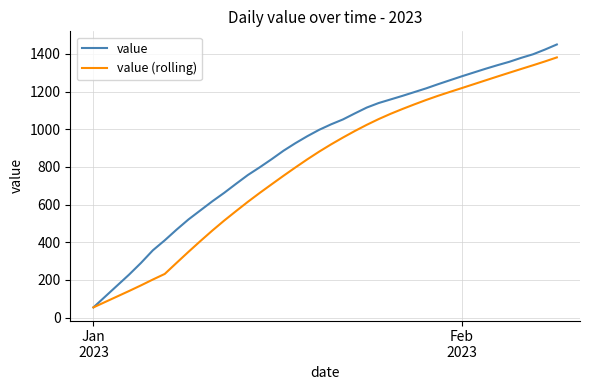

How many lines are shown in the chart?

2